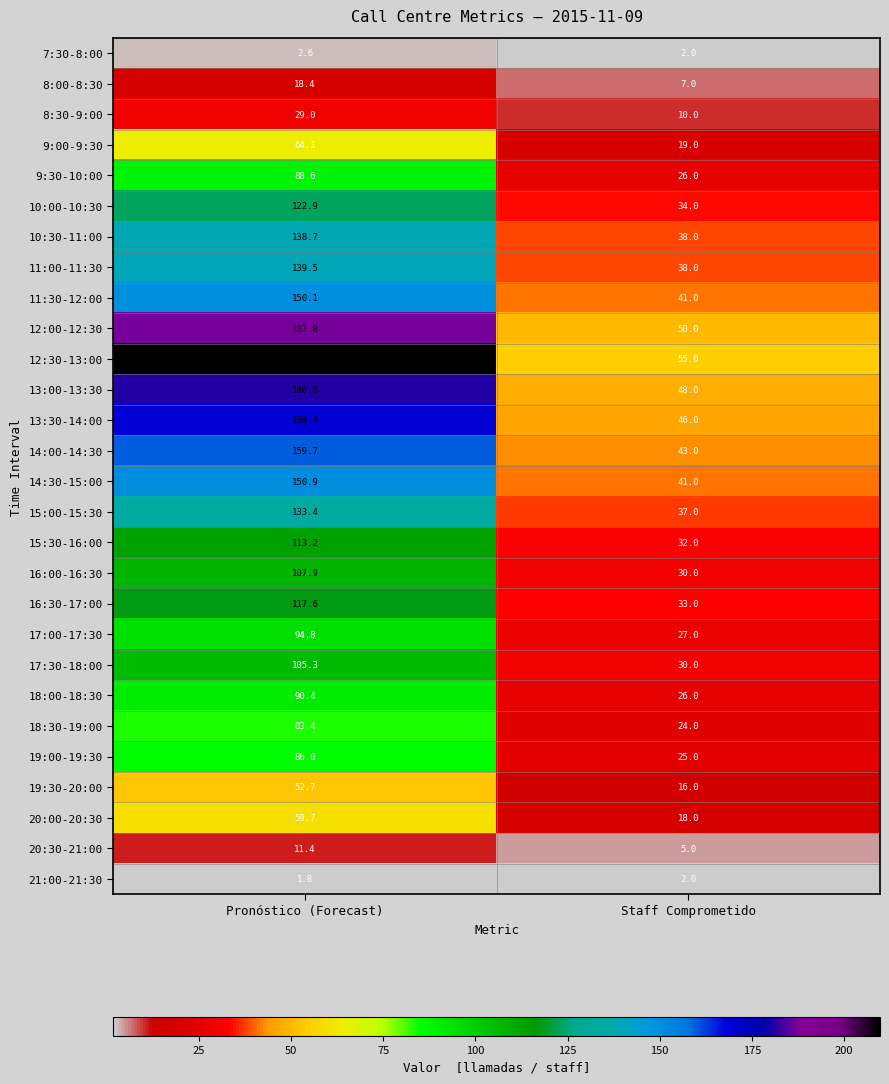

What is the average value of the 13:30-14:00 series?

107.7